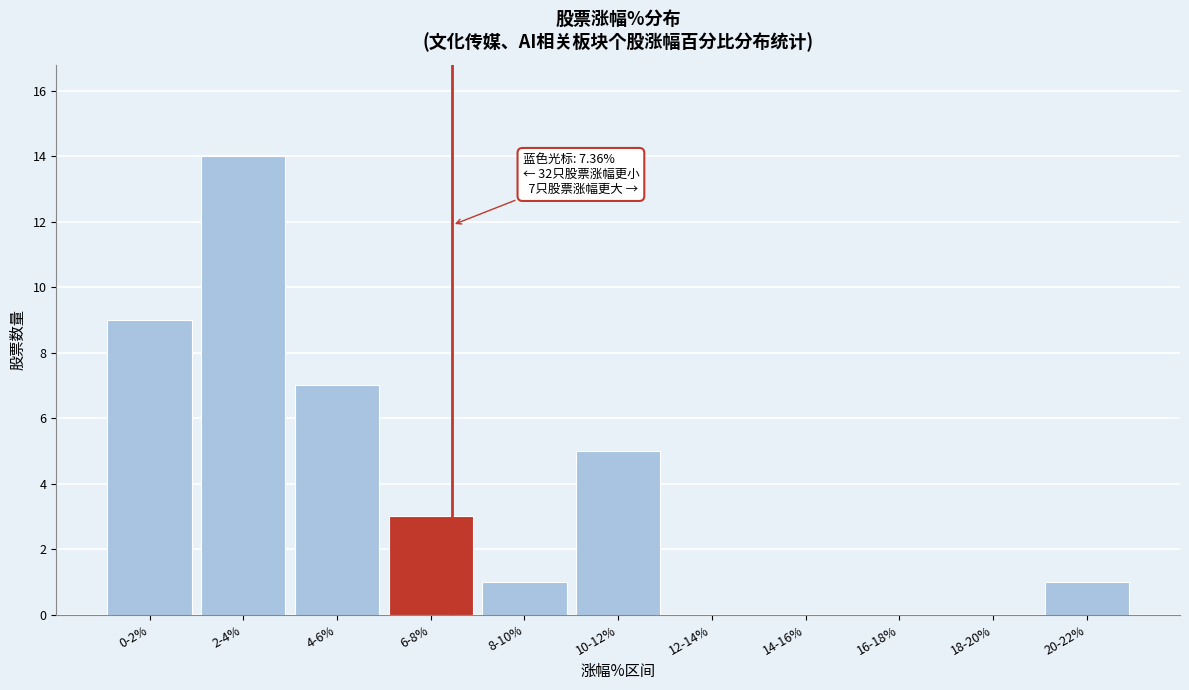

Reading left to right, what are all the values shown in this chart?

0-2%=9	2-4%=14	4-6%=7	6-8%=3	8-10%=1	10-12%=5	12-14%=0	14-16%=0	16-18%=0	18-20%=0	20-22%=1